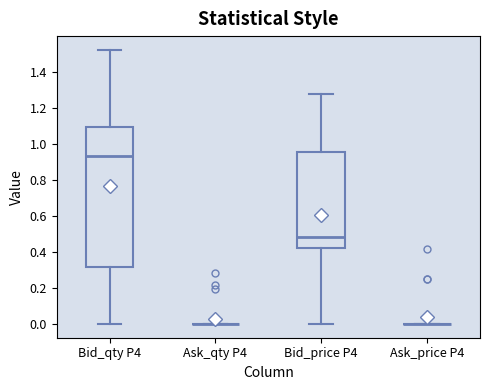

Where does the upper whisker of the box for Bid_price P4 end on the y-axis? The values are not printed on the chart, so give them approximately, as read against the axis.

1.28